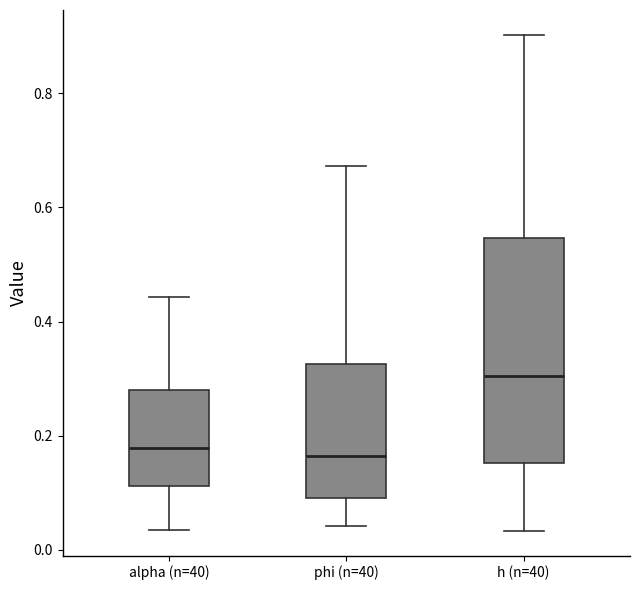

Reading left to right, transcribe this box plot: for each box, give where its median line is, the range the box spans, and where its two whiskers end, as read against the y-axis. The values are not printed on the chart, so give them approximately, as read against the axis.

alpha (n=40): median 0.18, box 0.12 to 0.28, whiskers 0.04 to 0.44
phi (n=40): median 0.16, box 0.10 to 0.32, whiskers 0.04 to 0.68
h (n=40): median 0.30, box 0.16 to 0.54, whiskers 0.04 to 0.90